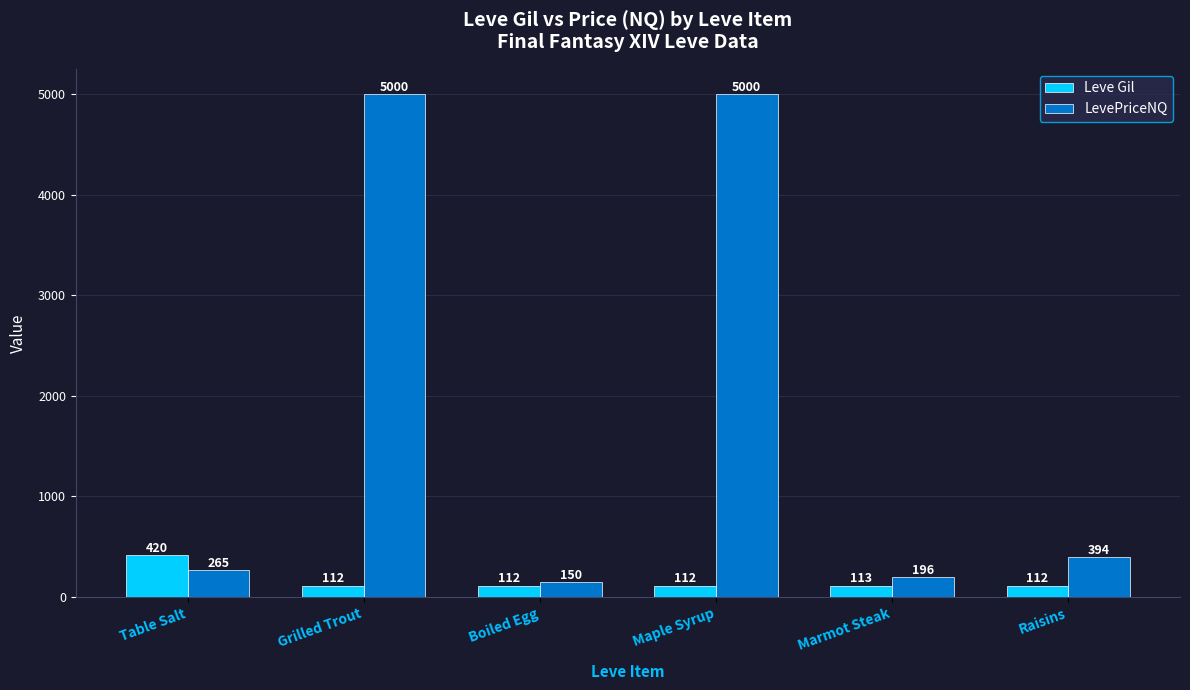

What is the total value across all series at Boiled Egg?

262